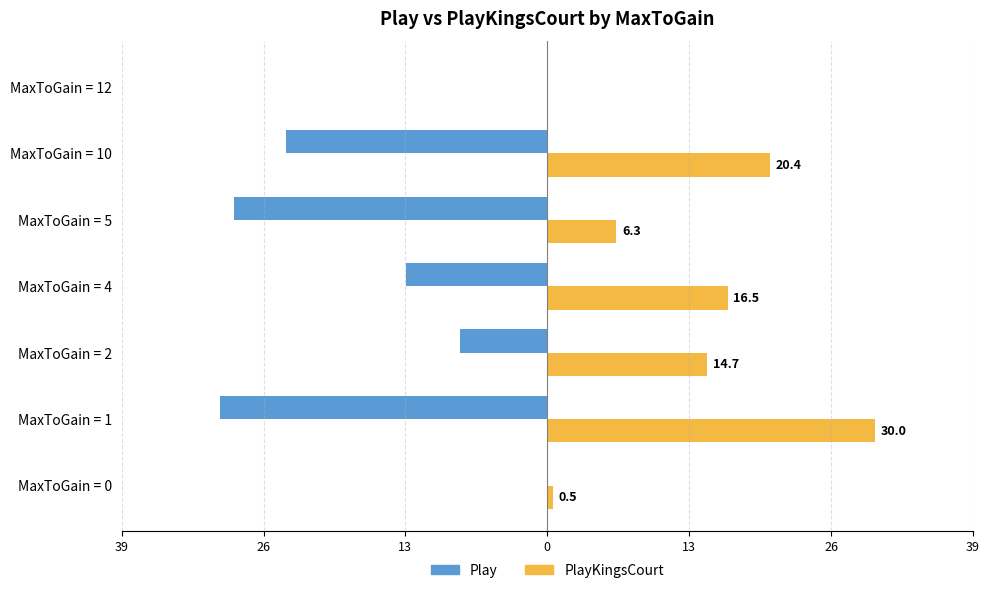

What are all the series names shown in the legend?

Play, PlayKingsCourt